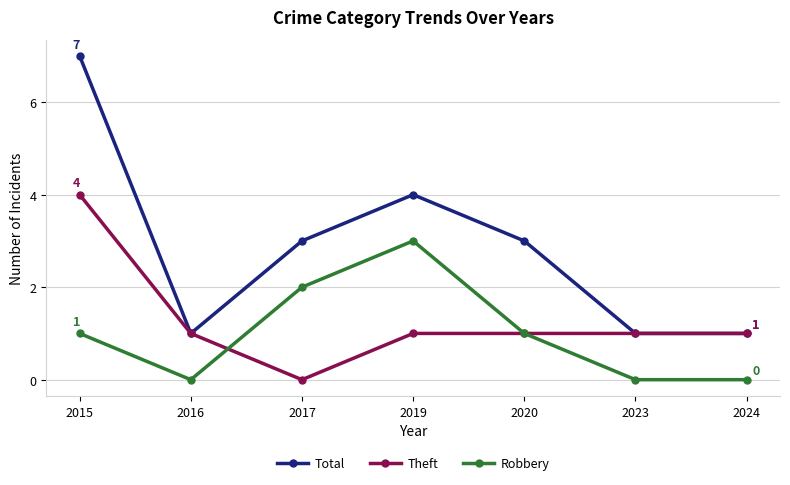

At which category does the chart reach its peak across all series?

2015